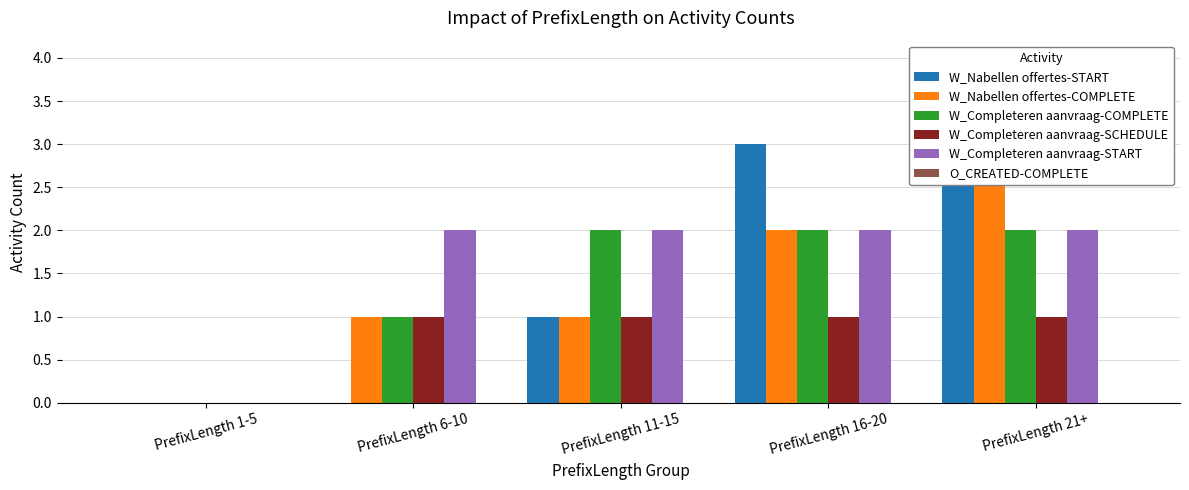

How many positive values does the W_Completeren aanvraag-START series have?

4